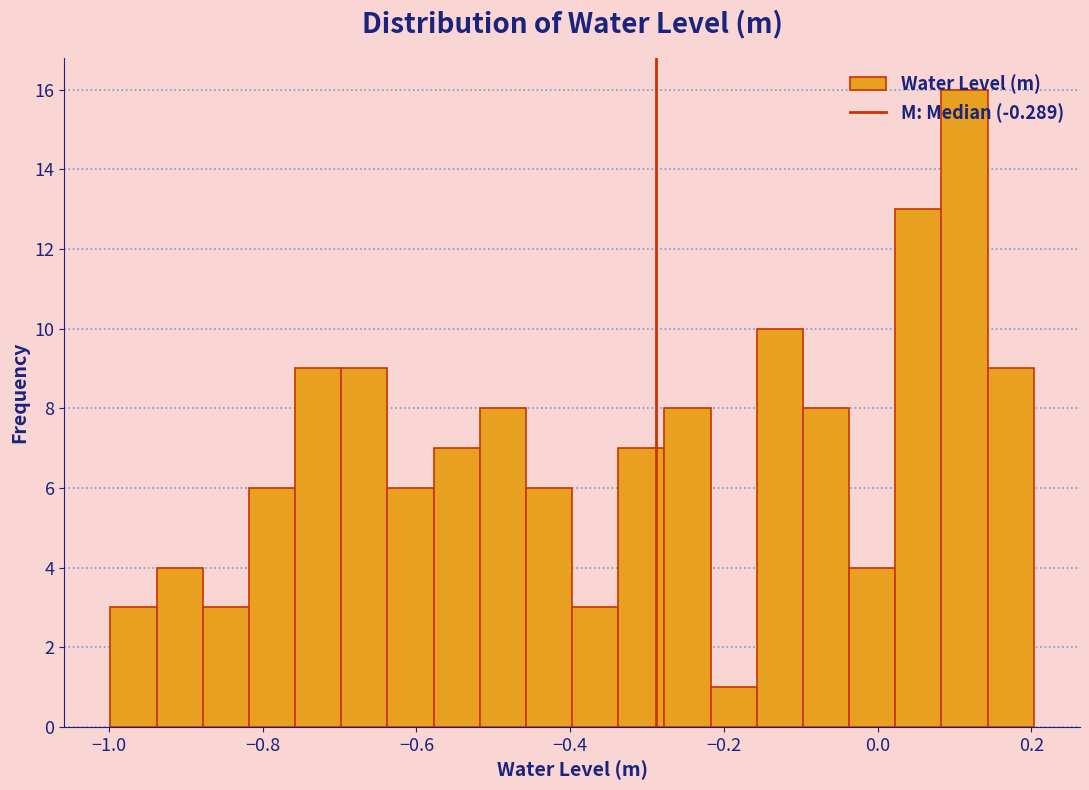

Read against the x-axis, roughly where is the centre of the tallest bar?

0.12